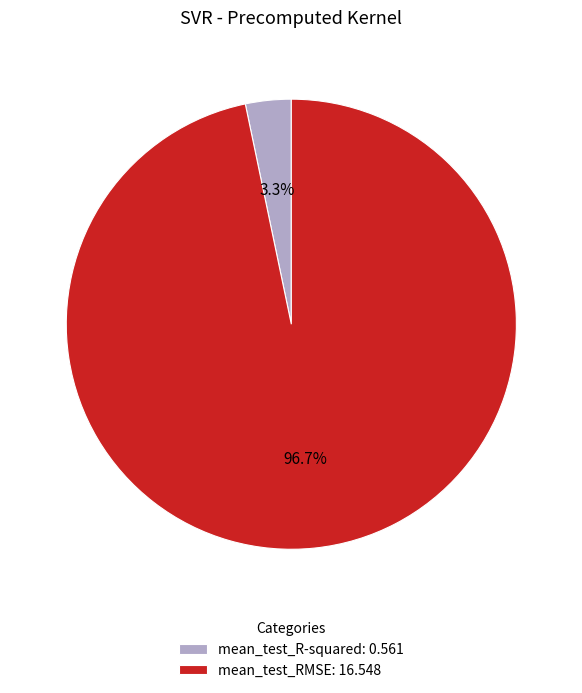

How many segments does this pie chart have?

2